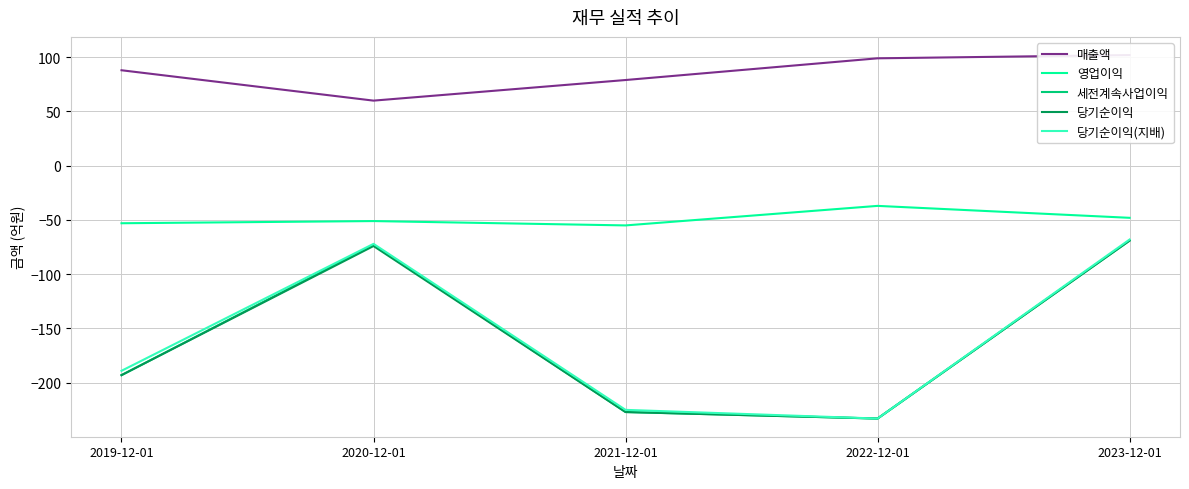

Reading right to left, extract all data points from this chart.

매출액: 2023-12-01=102	2022-12-01=99	2021-12-01=79	2020-12-01=60	2019-12-01=88
영업이익: 2023-12-01=-48	2022-12-01=-37	2021-12-01=-55	2020-12-01=-51	2019-12-01=-53
세전계속사업이익: 2023-12-01=-69	2022-12-01=-233	2021-12-01=-227	2020-12-01=-73	2019-12-01=-193
당기순이익: 2023-12-01=-69	2022-12-01=-233	2021-12-01=-227	2020-12-01=-74	2019-12-01=-193
당기순이익(지배): 2023-12-01=-68	2022-12-01=-233	2021-12-01=-225	2020-12-01=-72	2019-12-01=-189